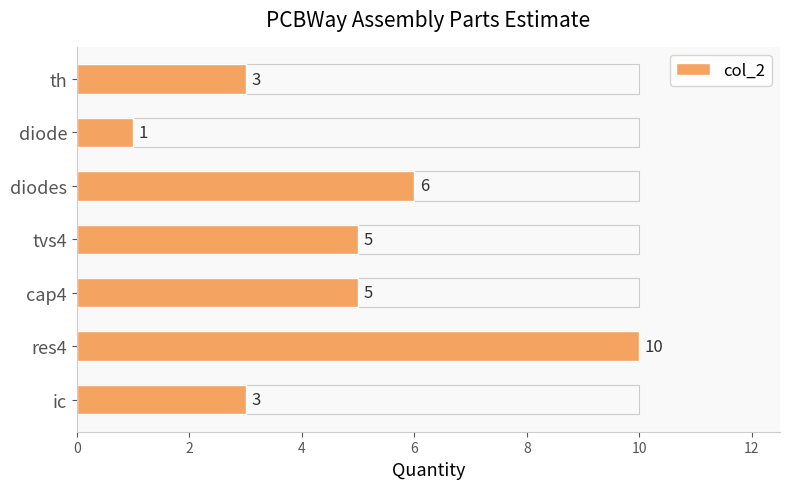

Reading bottom to top, transcribe all the data shown in this chart.

ic=3	res4=10	cap4=5	tvs4=5	diodes=6	diode=1	th=3